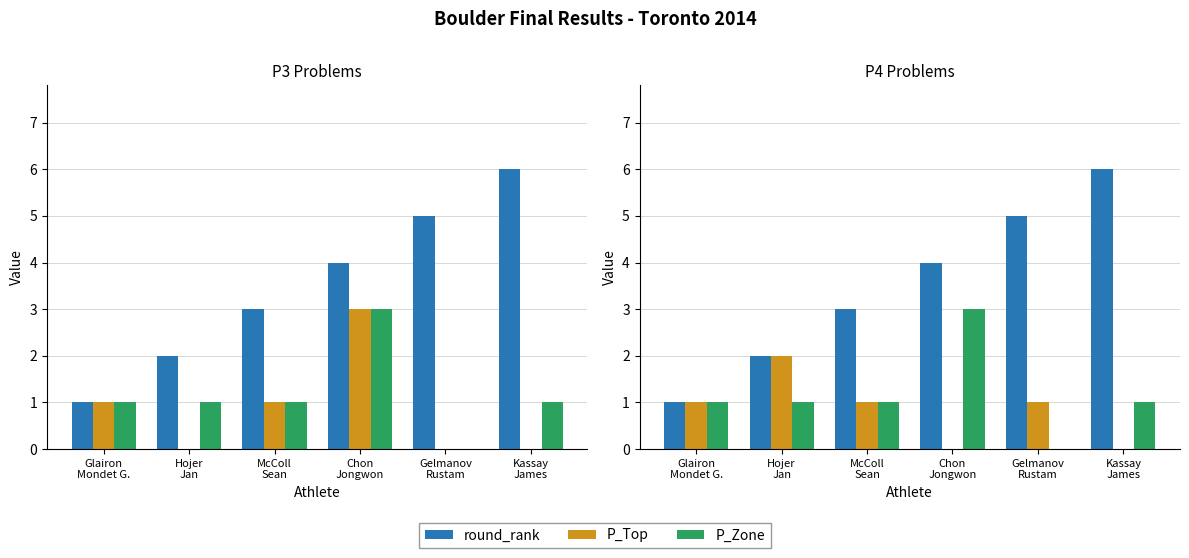

The value of P_Zone at Chon
Jongwon is 3. True or false?

True